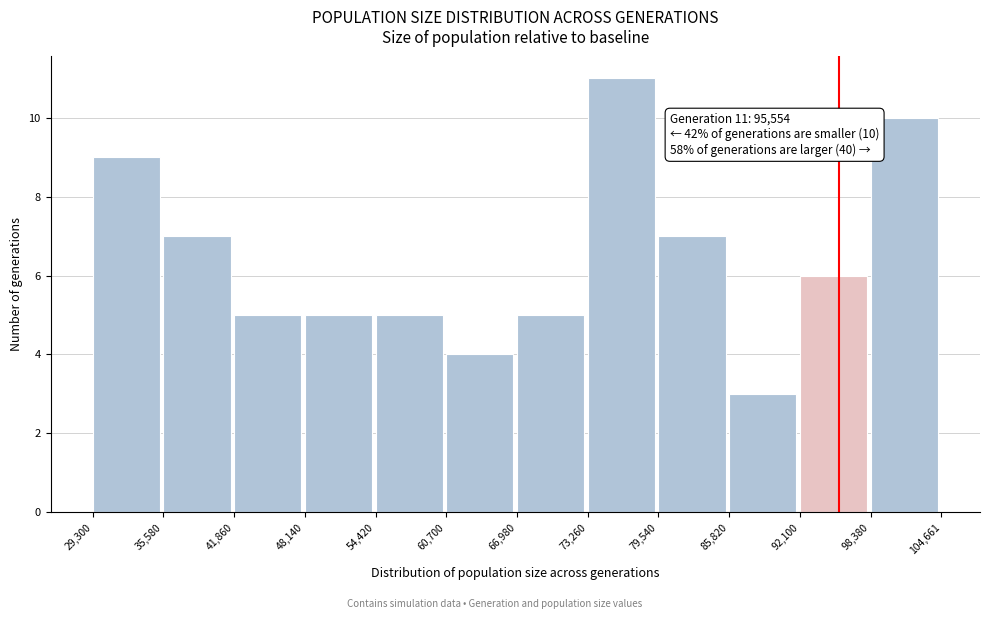

Which range on the x-axis has the tallest bar?

73,260 to 79,540